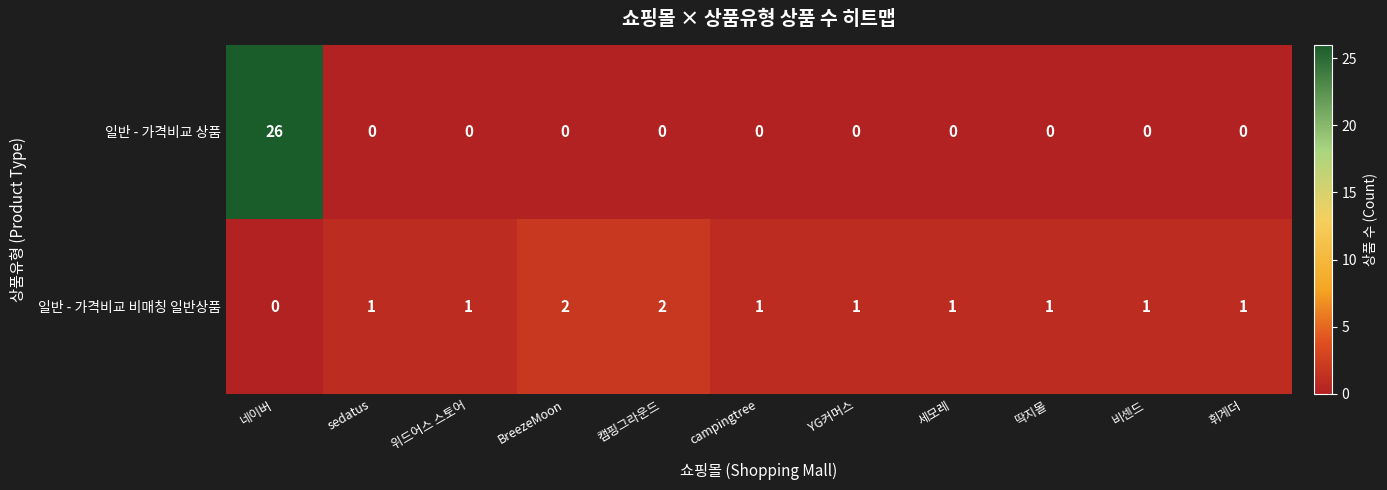

Reading left to right, what are all the values shown in this chart?

일반 - 가격비교 상품: 26	0	0	0	0	0	0	0	0	0	0
일반 - 가격비교 비매칭 일반상품: 0	1	1	2	2	1	1	1	1	1	1